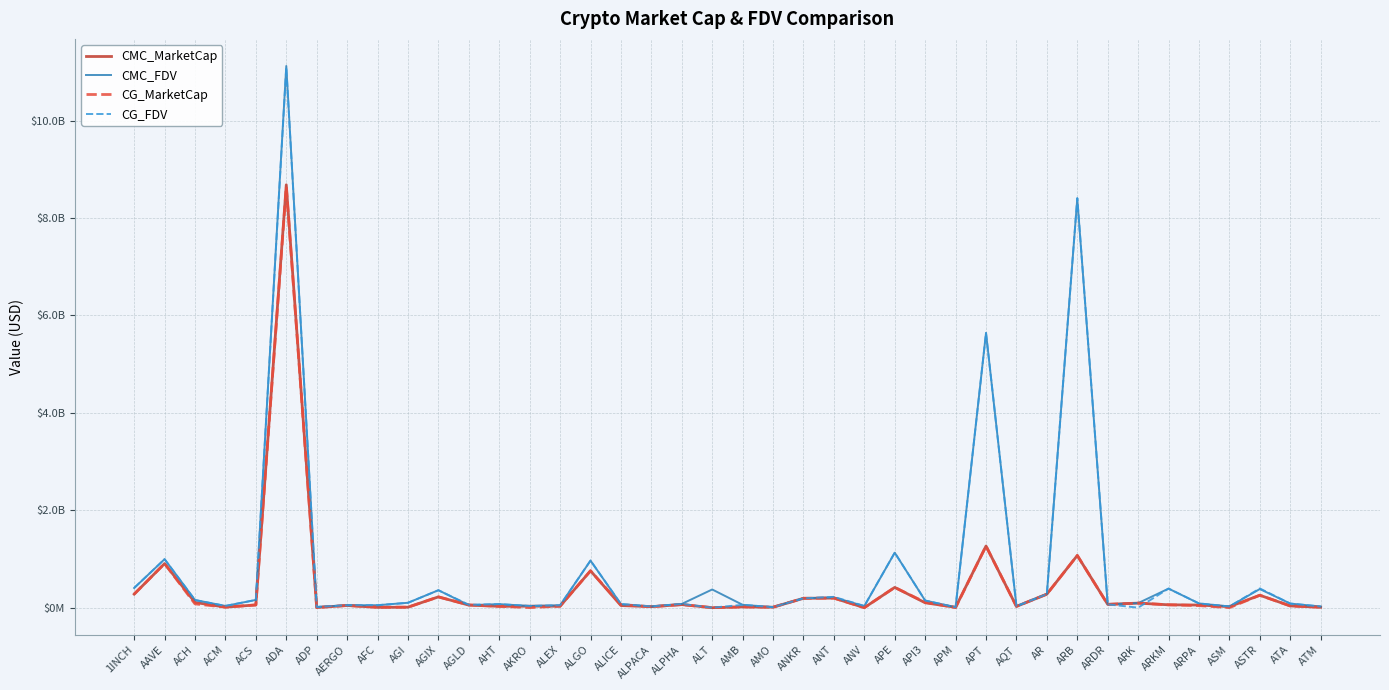

True or false: CMC_MarketCap has more than 2 interior local peaks.

True